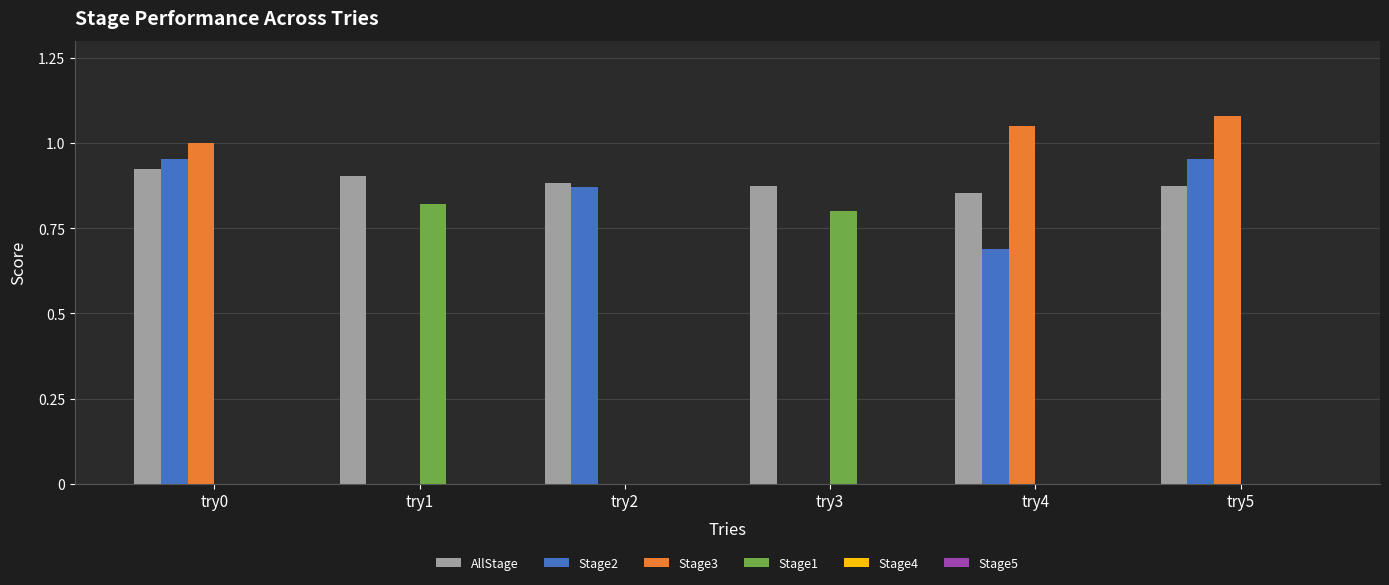

What is the sum of the Stage2 values at try2 and try4?

1.6